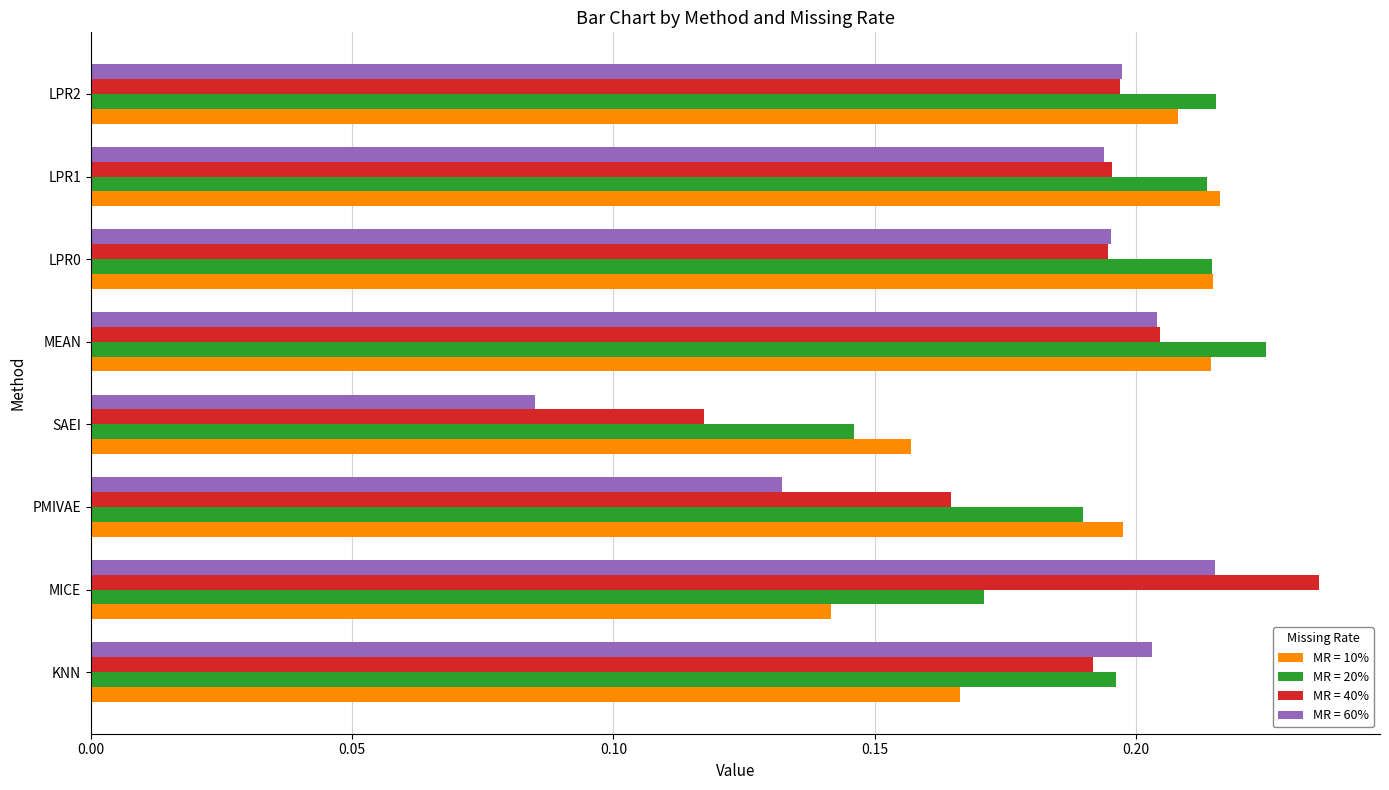

The value of MR = 20% at LPR2 is 0.1. True or false?

False